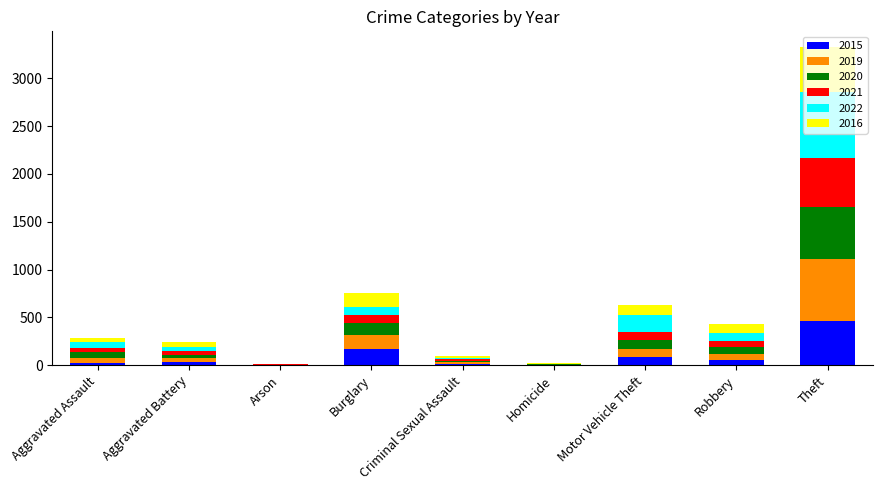

At which category is the sum across all series the highest?

Theft